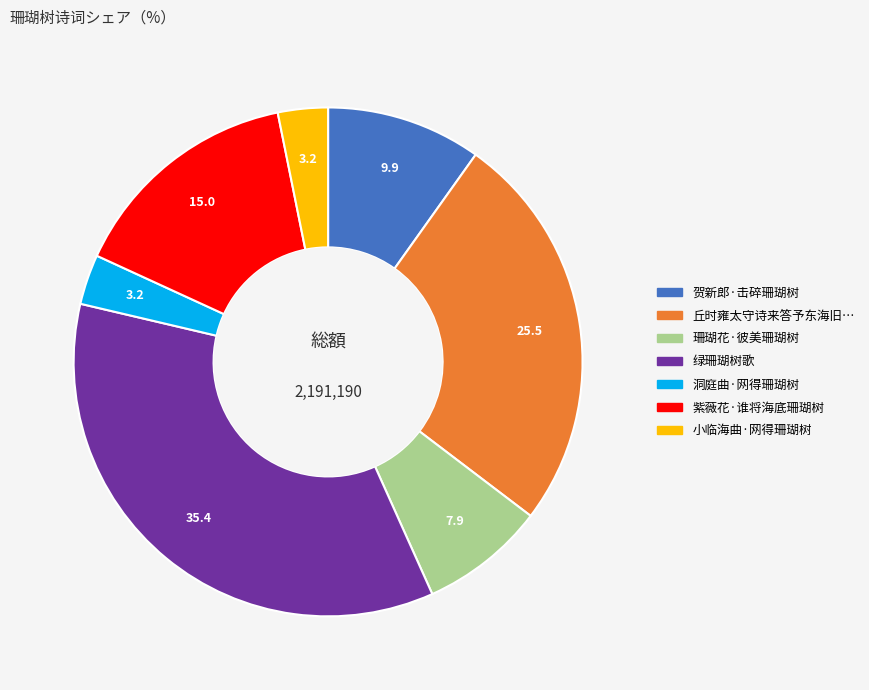

Is there any slice that represents more than half of the pie?

No